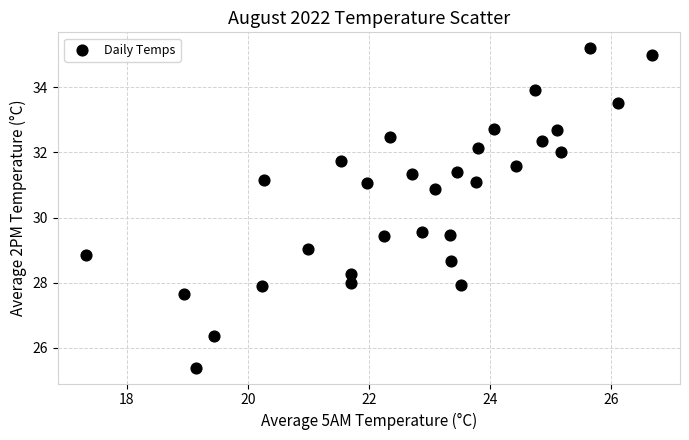

What is the range of Y values (max minus min)?

9.8